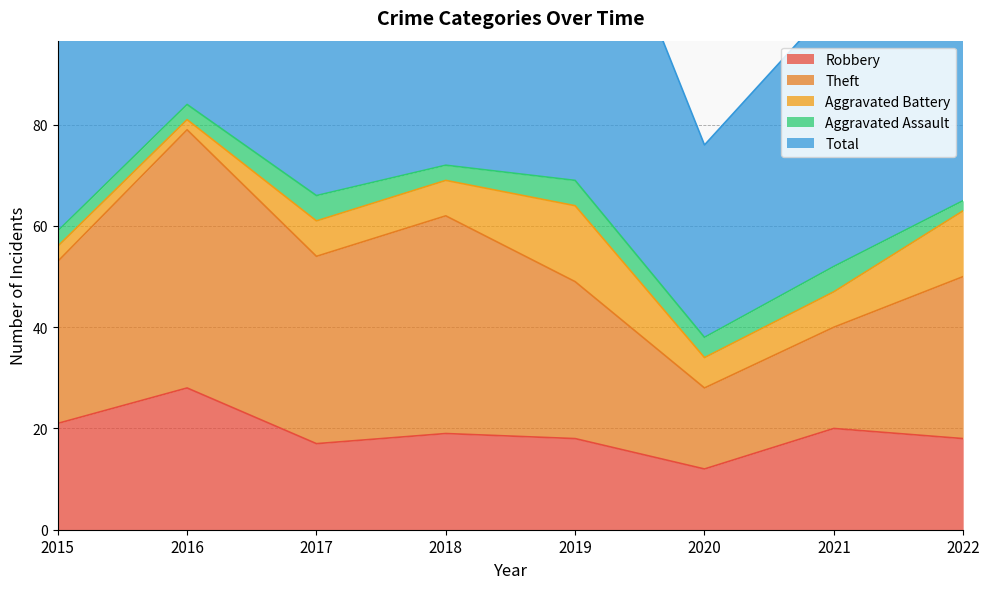

List the series in order of their peak value, highest first.

Total, Theft, Robbery, Aggravated Battery, Aggravated Assault